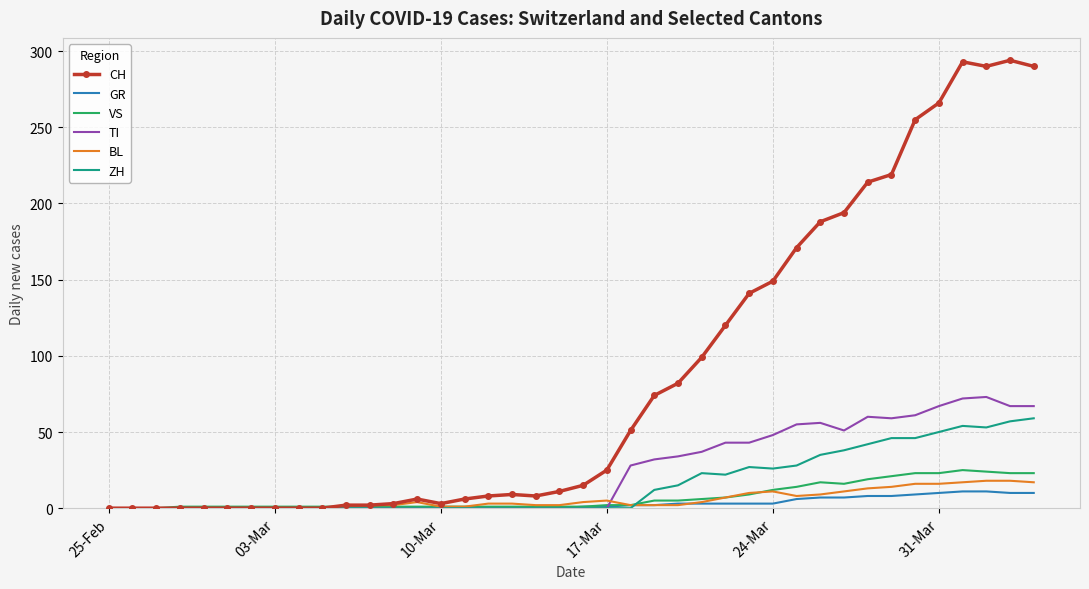

Which series has the largest total across all categories?

CH